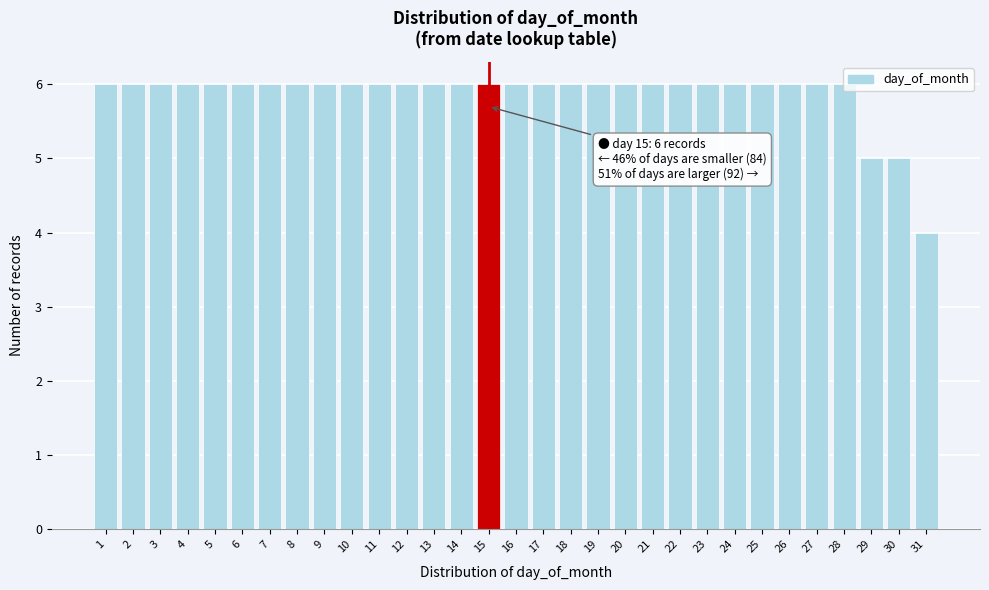

Which label corresponds to the smallest value in the chart?

31